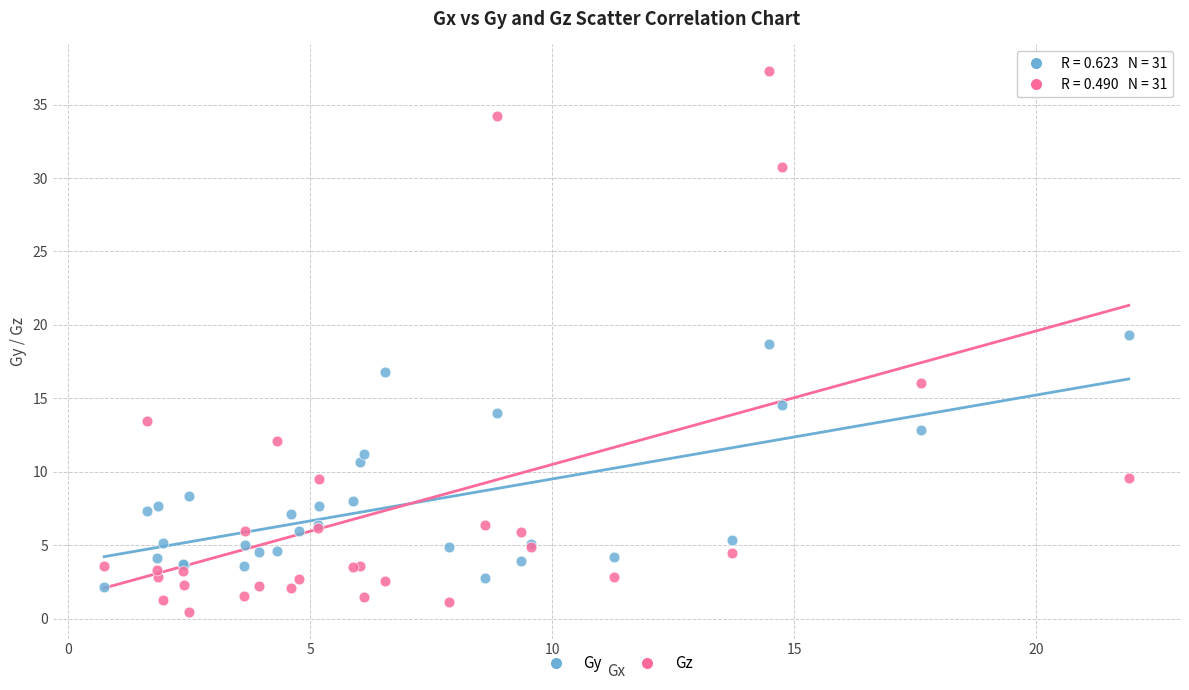

Which series reaches the minimum Y coordinate?

Gz